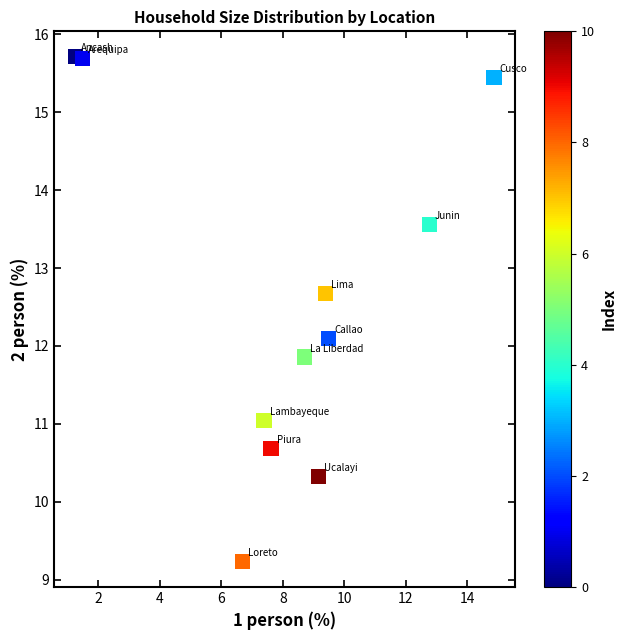

What is the average X value?

8.1